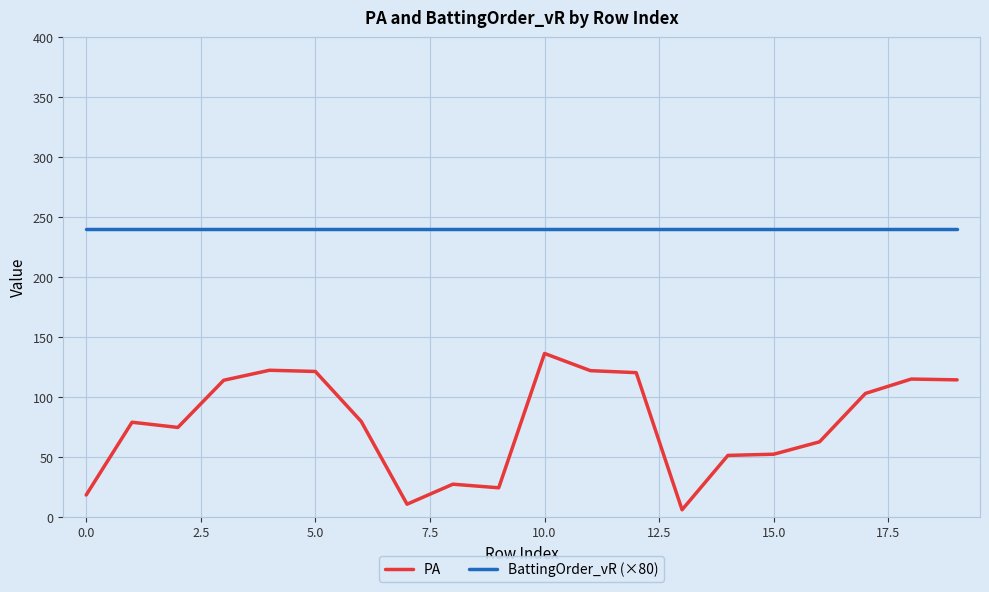

List the series in order of their overall mean, highest first.

BattingOrder_vR (×80), PA